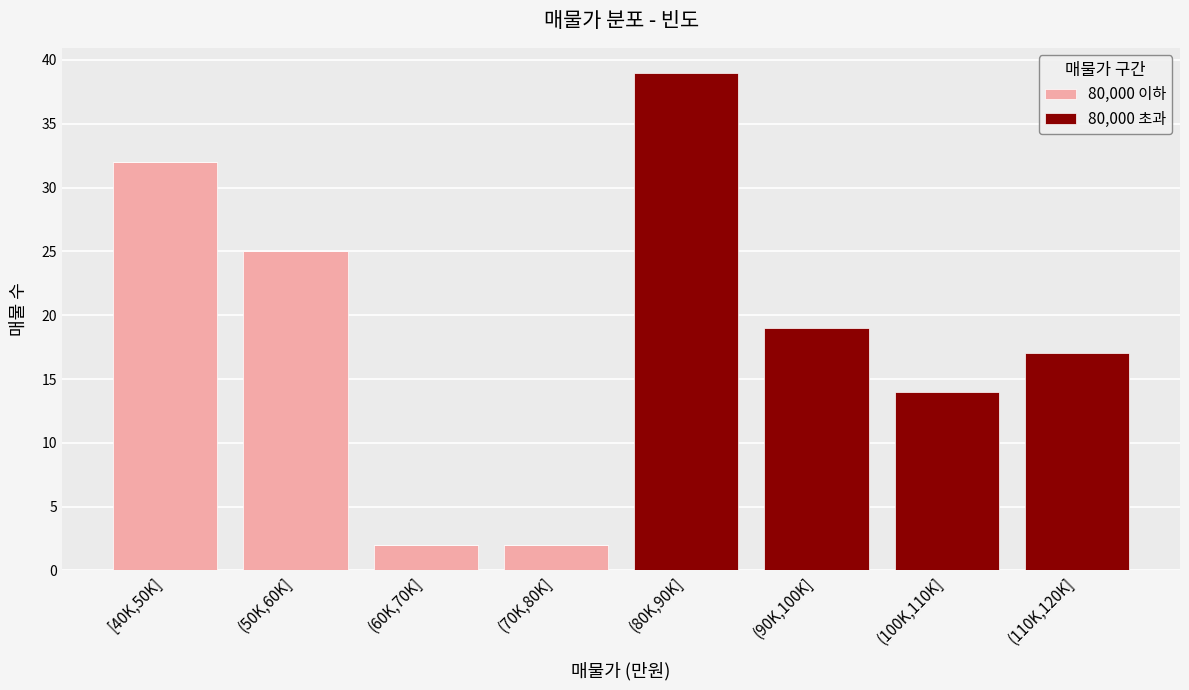

Reading left to right, what are the values for 80,000 이하?

[40K,50K]=32	(50K,60K]=25	(60K,70K]=2	(70K,80K]=2	(80K,90K]=0	(90K,100K]=0	(100K,110K]=0	(110K,120K]=0